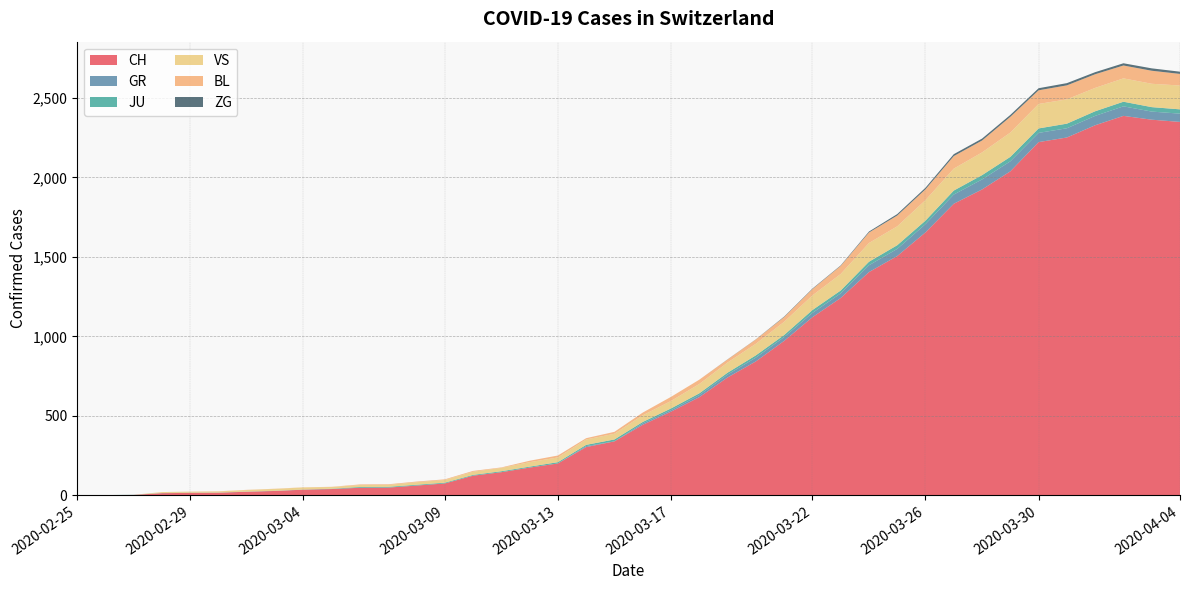

Reading left to right, list all the values displayed in this chart.

CH: 0	1	2	13	15	16	22	27	35	39	47	48	61	74	123	145	174	200	303	339	443	526	617	741	842	971	1120	1241	1404	1505	1654	1834	1924	2038	2222	2251	2328	2387	2363	2349
GR: 0	0	0	0	0	0	0	0	0	0	0	0	0	0	0	0	0	0	6	0	9	9	13	18	24	24	27	29	43	45	52	58	63	63	58	58	59	60	51	52
JU: 0	0	1	1	1	1	1	1	1	2	5	5	5	5	5	6	6	8	8	12	9	11	11	12	14	13	18	18	22	23	22	25	27	28	28	29	29	29	28	27
VS: 0	0	0	6	6	7	10	12	13	11	12	12	16	17	20	21	28	30	34	36	42	47	59	64	73	83	92	104	118	119	129	138	143	153	154	153	147	147	147	150
BL: 0	0	0	0	1	1	1	1	1	1	4	4	4	4	5	3	9	12	8	12	17	26	27	19	27	30	40	51	66	68	68	79	75	99	86	88	86	81	82	73
ZG: 0	0	0	0	0	0	0	0	0	0	0	0	0	0	0	0	0	0	0	0	0	0	0	1	1	3	3	3	6	9	10	12	12	12	13	14	13	14	15	14